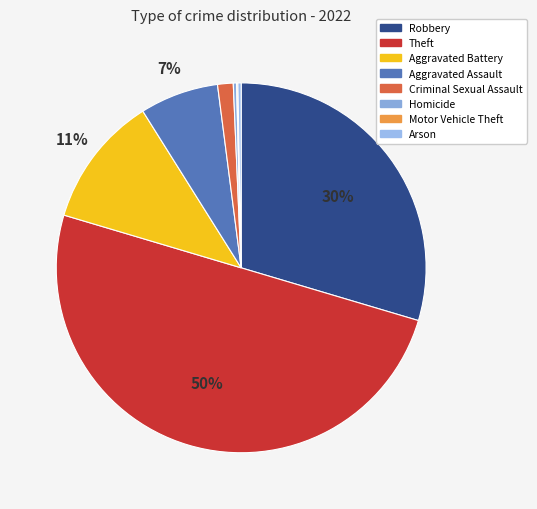

Rank the categories by value from lowest to highest.

Motor Vehicle Theft, Homicide, Arson, Criminal Sexual Assault, Aggravated Assault, Aggravated Battery, Robbery, Theft